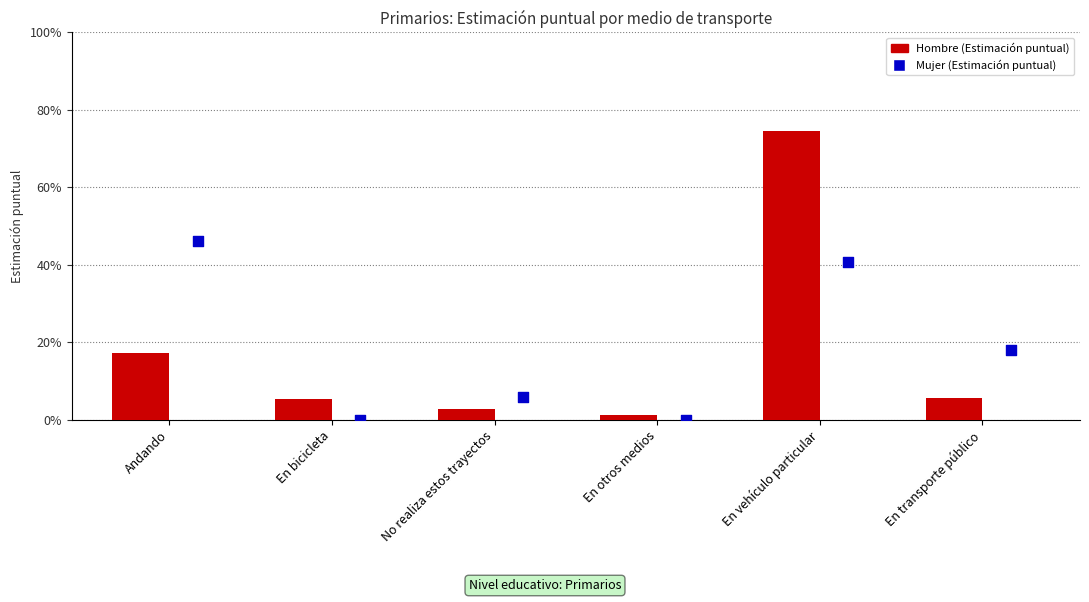

Is the value of Mujer (Estimación puntual) at No realiza estos trayectos greater than the value of Hombre (Estimación puntual) at No realiza estos trayectos?

Yes